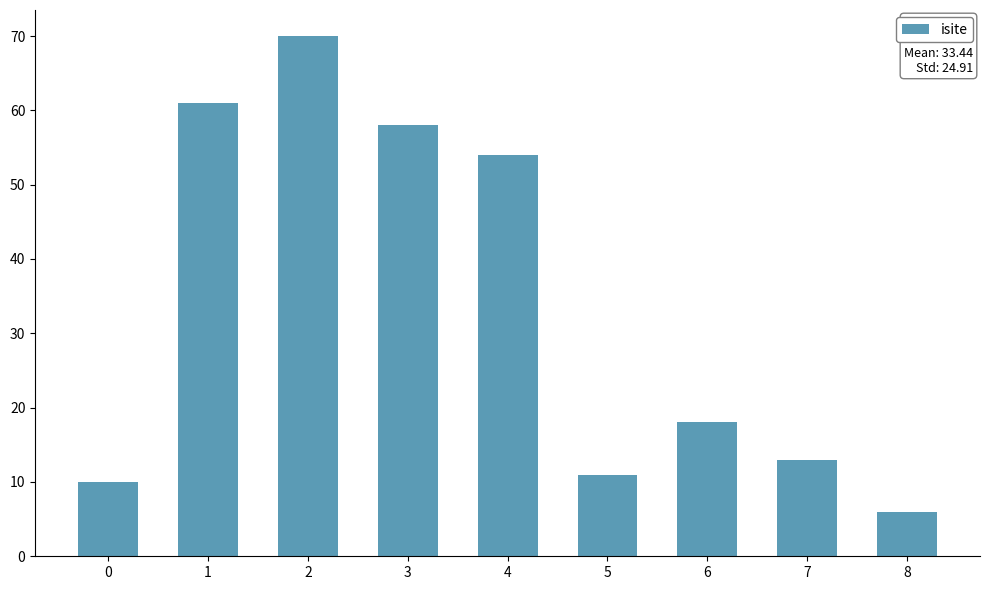

Reading left to right, list all the values displayed in this chart.

10	61	70	58	54	11	18	13	6